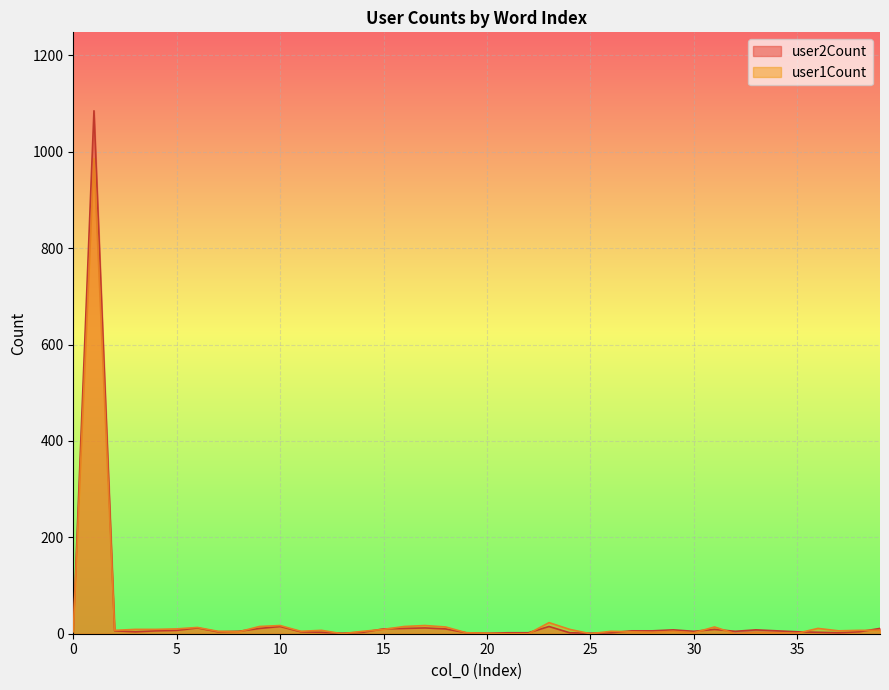

How many values in the user1Count series exceed 6?

15